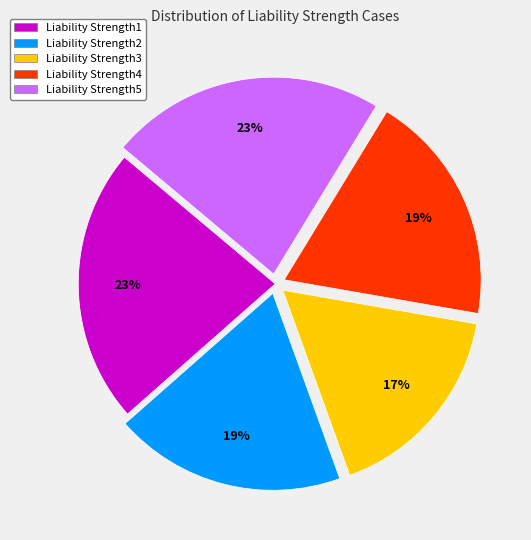

To the nearest percent, what is the difference between the largest and smallest slice percentages?

6%